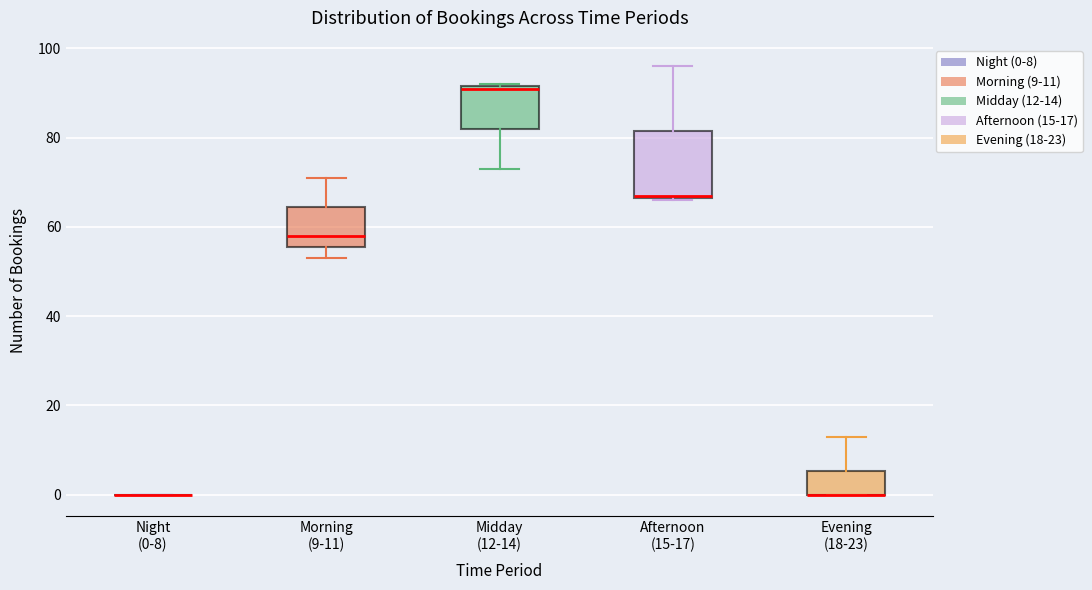

Which box is the tallest, from its lower edge to its upper edge?

Afternoon (15-17)